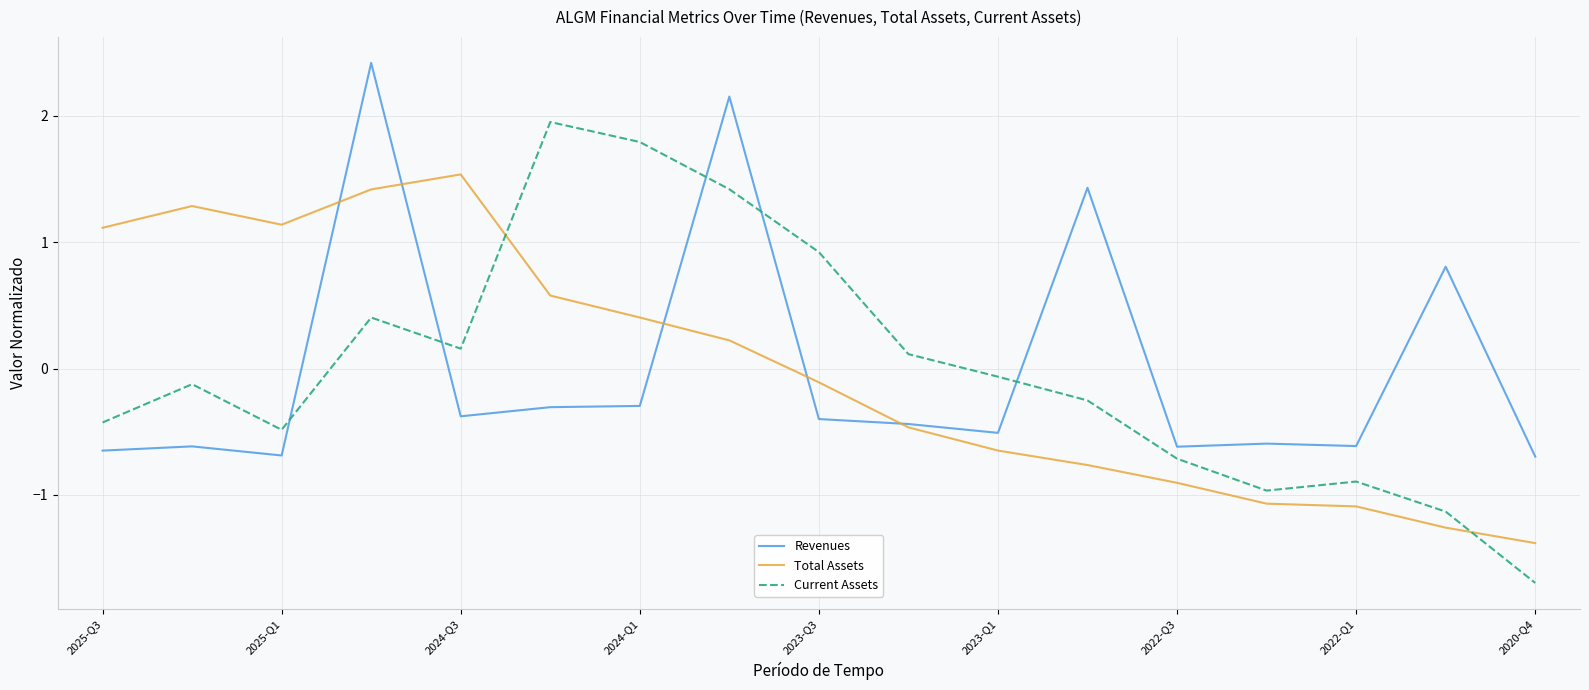

At how many categories does at least one series exceed 2?

2